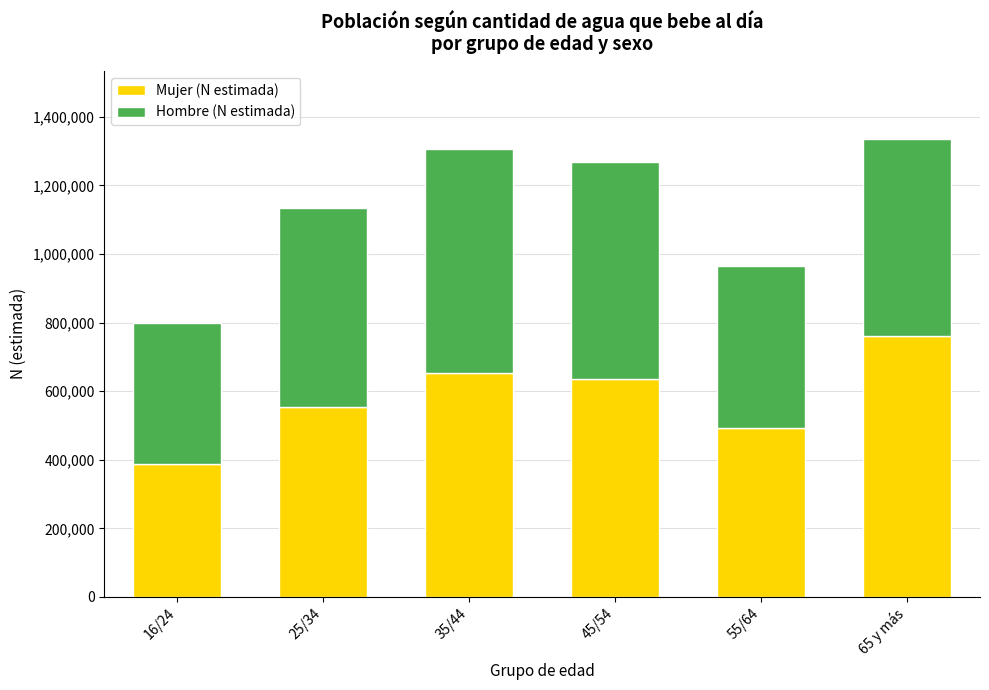

Reading right to left, list the values for the Mujer (N estimada) series.

762180	492670	635921	654252	553118	388183